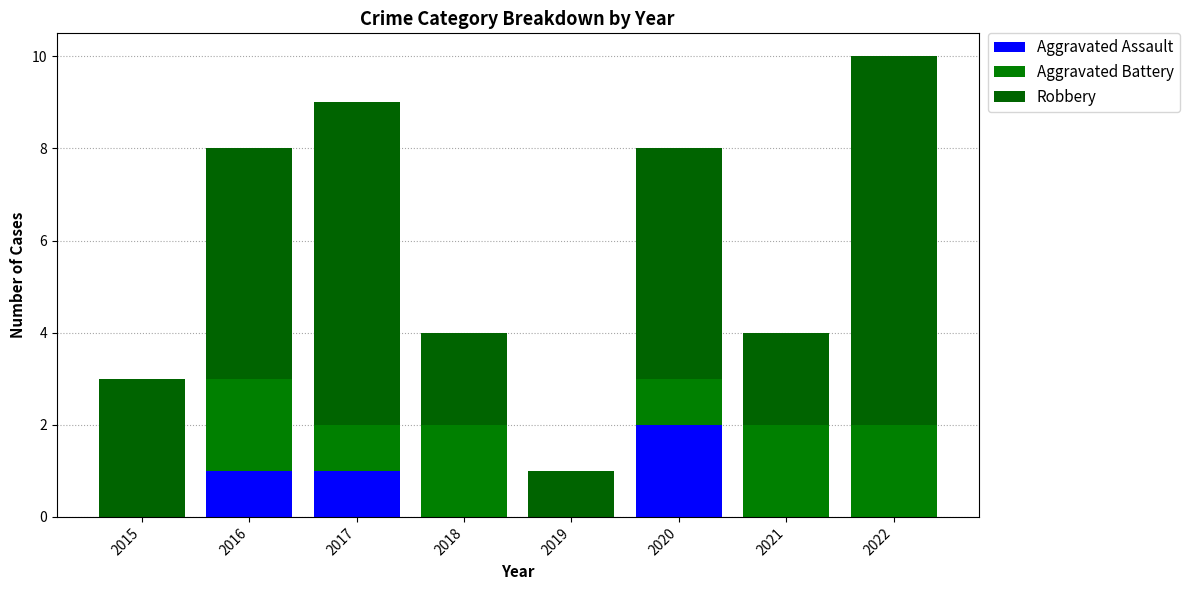

What is the value of the Aggravated Assault bar at the 2nd from the left?

1